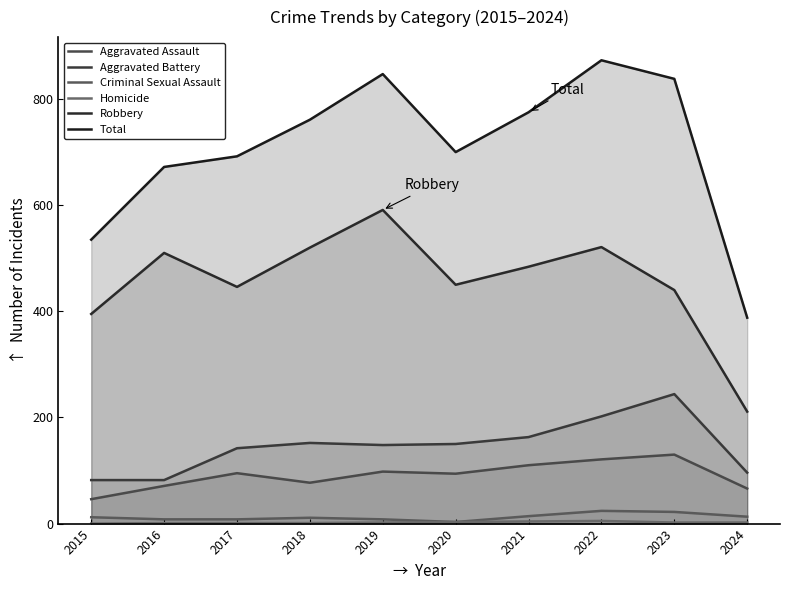

What are all the series names shown in the legend?

Aggravated Assault, Aggravated Battery, Criminal Sexual Assault, Homicide, Robbery, Total